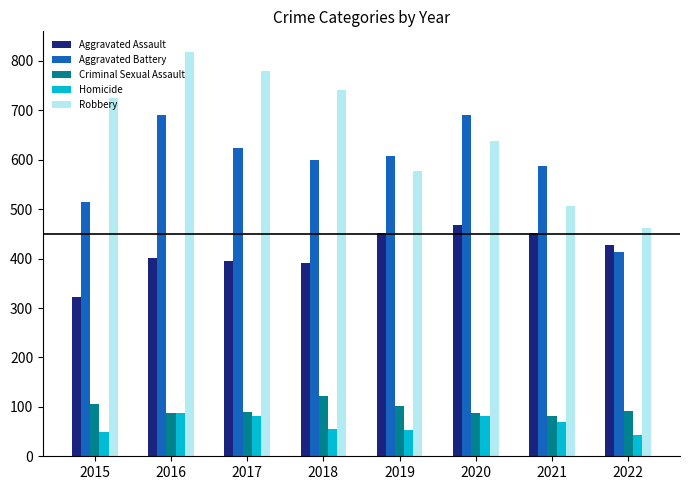

Rank the series by their maximum value, from lowest to highest.

Homicide, Criminal Sexual Assault, Aggravated Assault, Aggravated Battery, Robbery